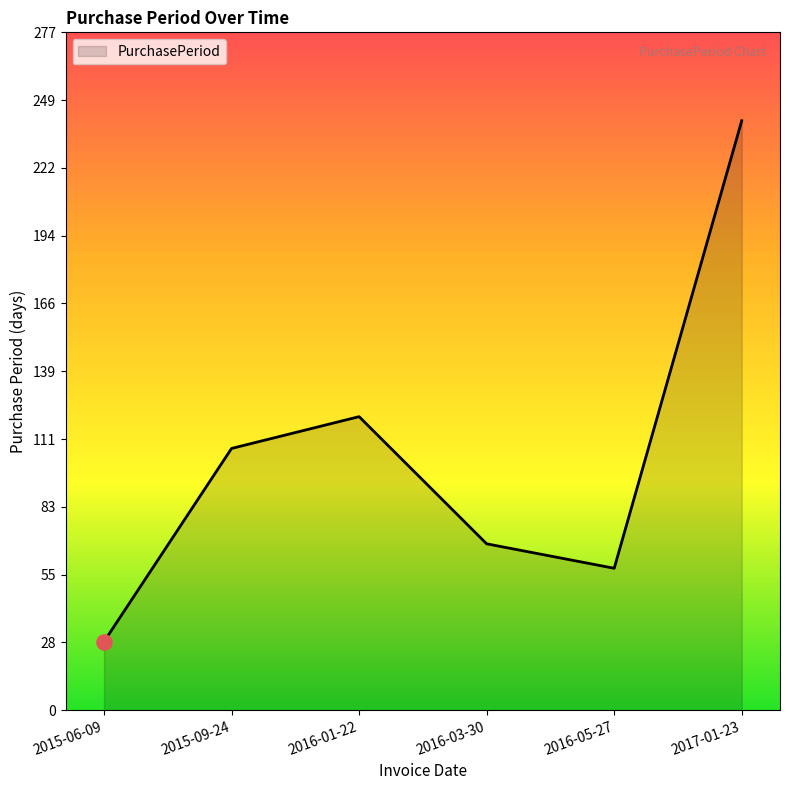

Approximately how many times larger is the value at 2016-01-22 compared to 2015-06-09?

4.3